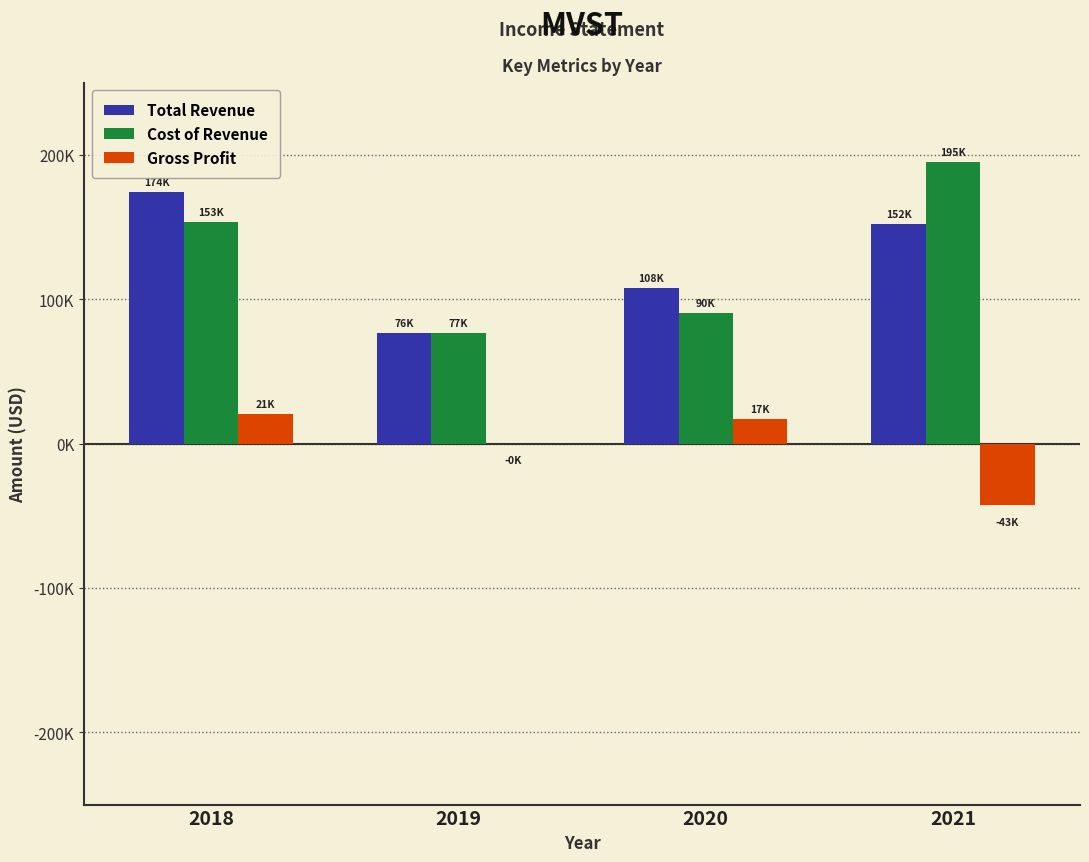

What is the value of the Total Revenue bar at the 1st from the left?

174200